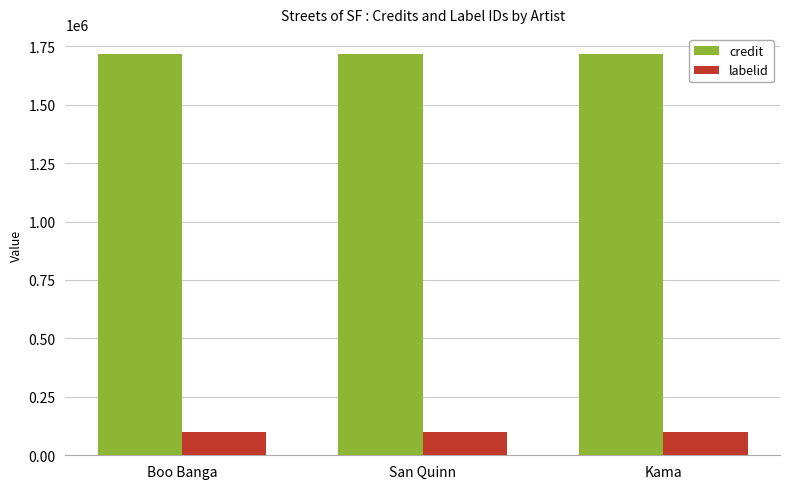

Reading left to right, what are all the values shown in this chart?

credit: Boo Banga=1716751	San Quinn=1716751	Kama=1716751
labelid: Boo Banga=101154	San Quinn=101154	Kama=101154